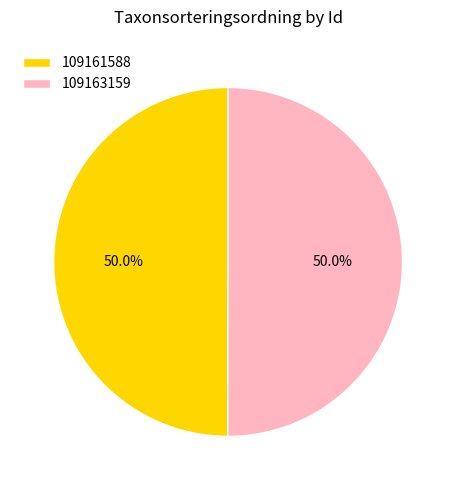

What is the ratio of the value at 109163159 to the value at 109161588?

1.0